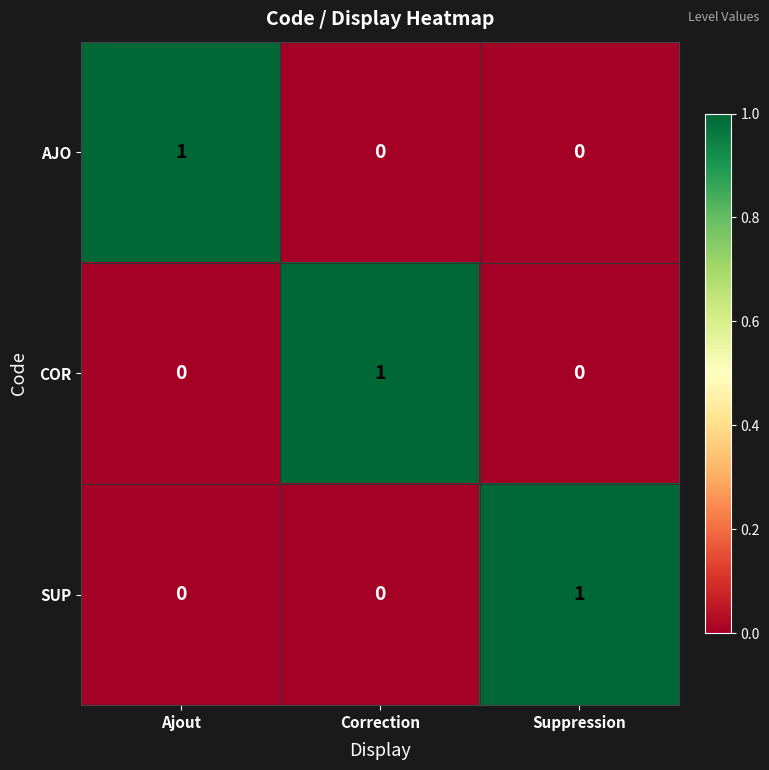

At how many categories does at least one series exceed 0?

3